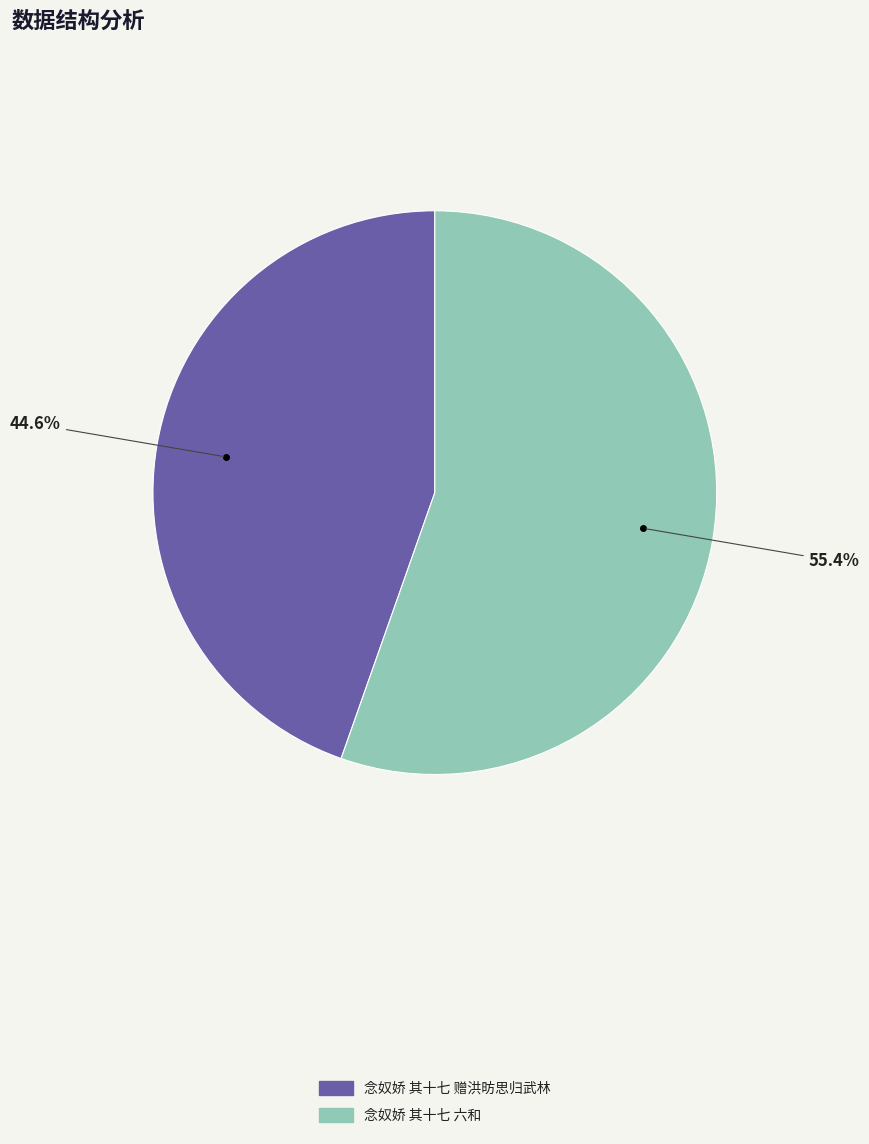

Approximately how many times larger is the value at 念奴娇 其十七 赠洪昉思归武林 compared to 念奴娇 其十七 六和?

0.8